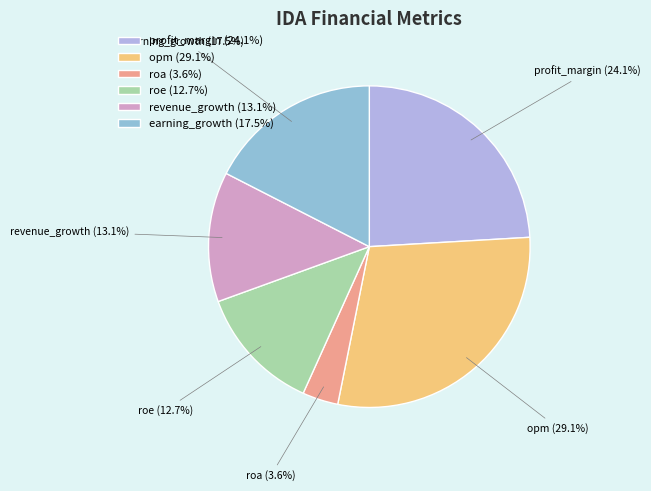

Does opm account for over 50% of the chart?

No